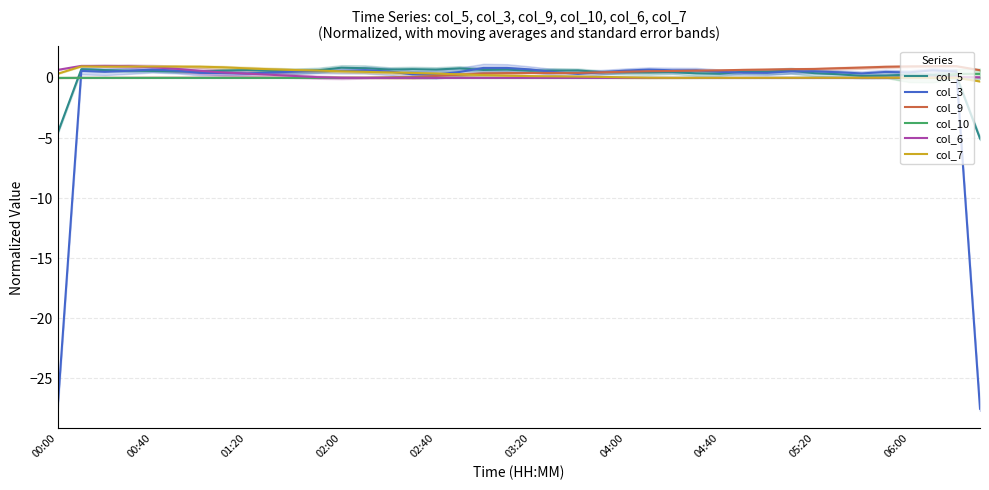

The value of col_5 at 38 is 0.2. True or false?

True